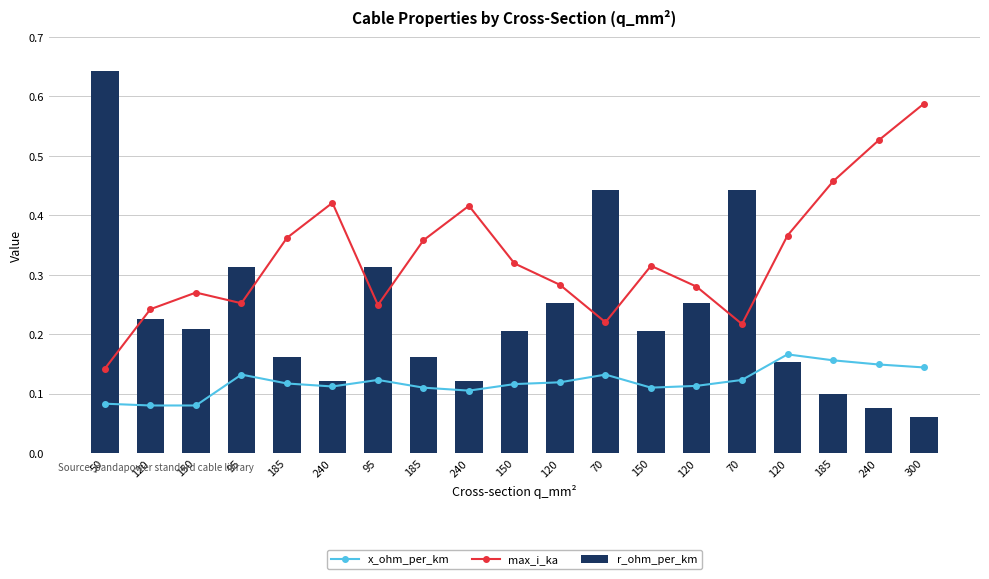

The x_ohm_per_km series shows 0.1 at 120. True or false?

True